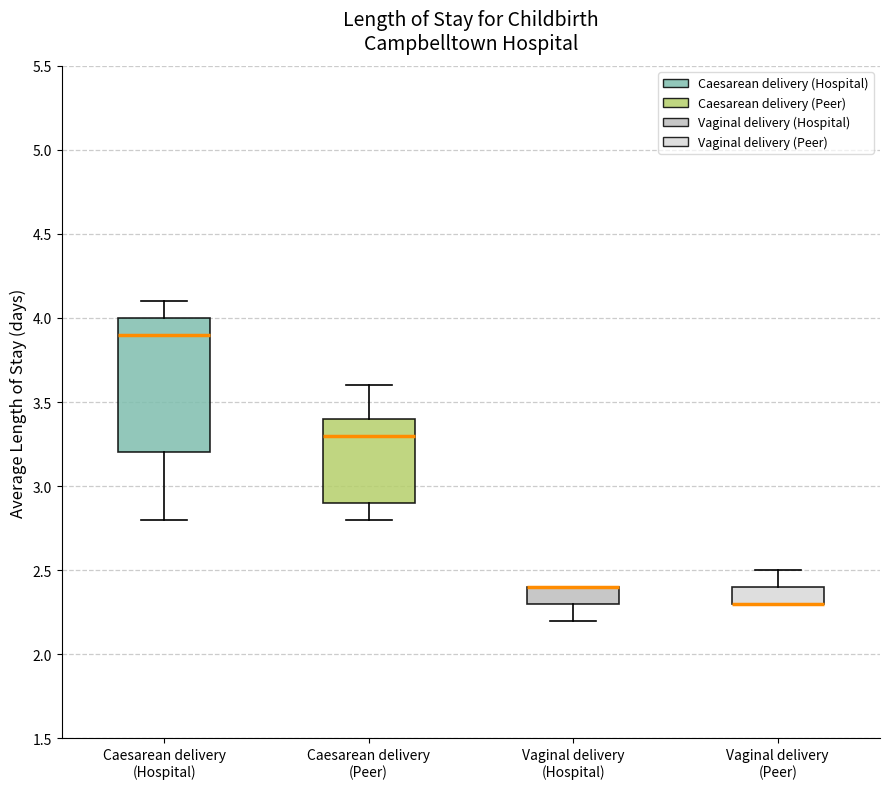

Reading left to right, read every box against the y-axis: the position of its median line, the range the box covers, and the ends of its whiskers. The values are not printed on the chart, so give them approximately, as read against the axis.

Caesarean delivery (Hospital): median 3.9, box 3.2 to 4.0, whiskers 2.8 to 4.1
Caesarean delivery (Peer): median 3.3, box 2.9 to 3.4, whiskers 2.8 to 3.6
Vaginal delivery (Hospital): median 2.4 (drawn on the box's upper edge), box 2.3 to 2.4, whiskers 2.2 to 2.4
Vaginal delivery (Peer): median 2.3 (drawn on the box's lower edge), box 2.3 to 2.4, whiskers 2.3 to 2.5